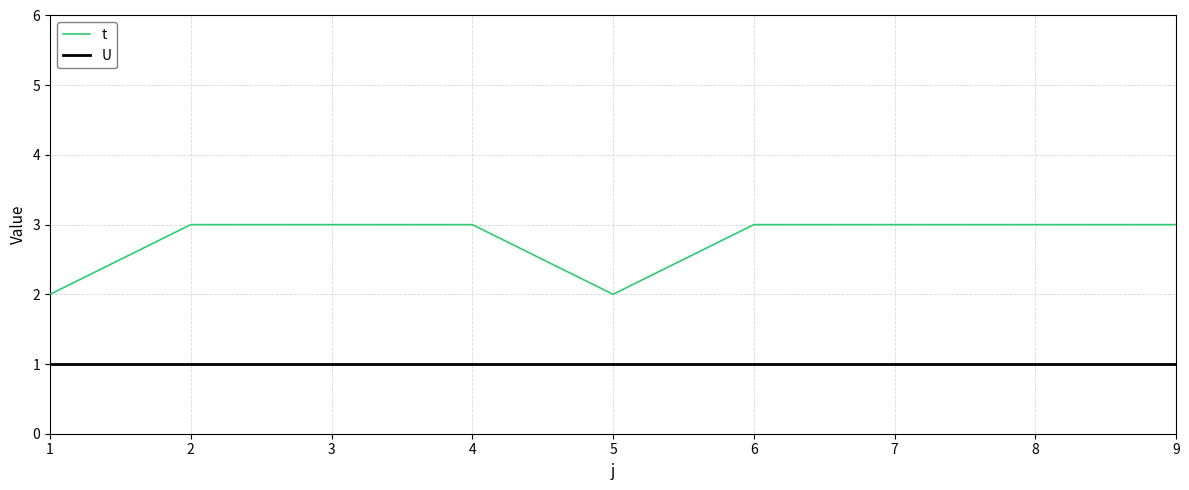

Which series has the largest range (max minus min)?

t